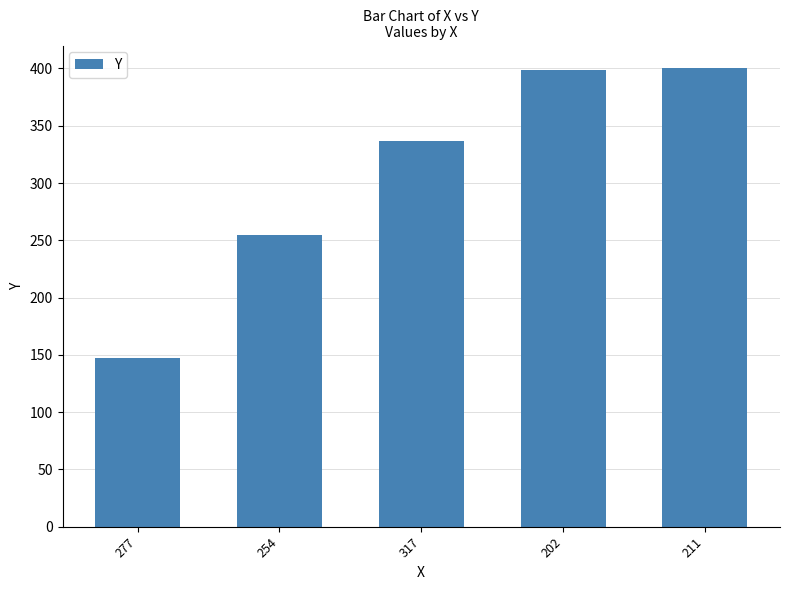

What is the average value?

308